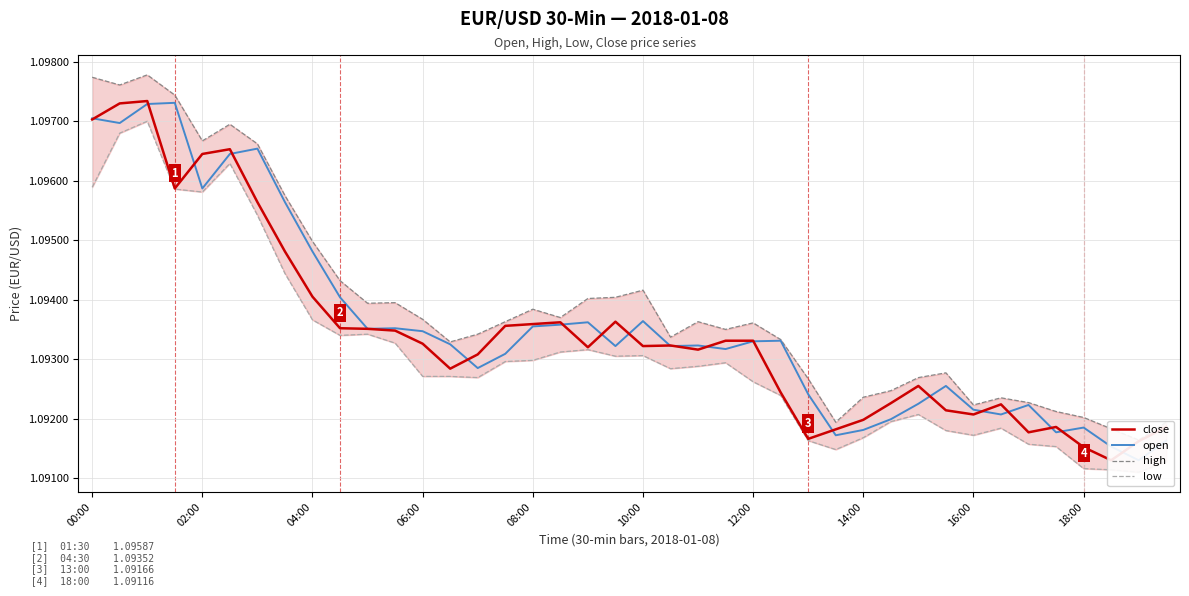

True or false: high and close intersect in this chart.

False